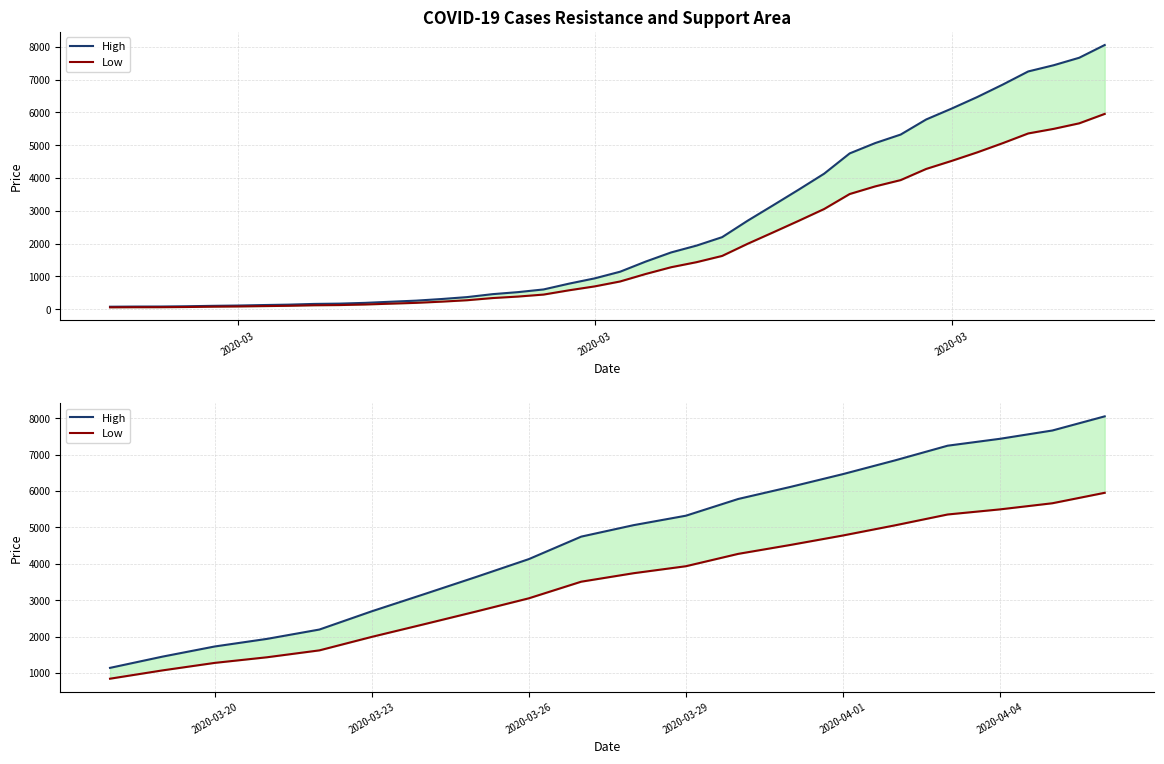

What is the maximum value shown in the chart?

8052.3